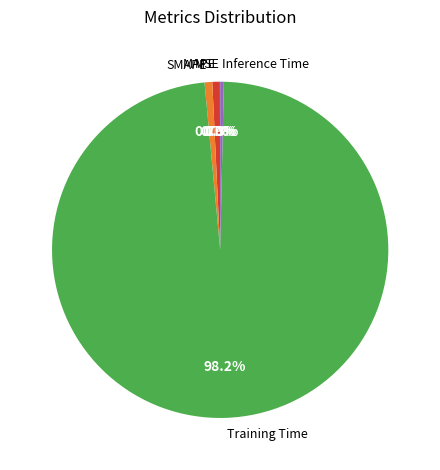

What portion of the pie excludes Inference Time?

99.7%